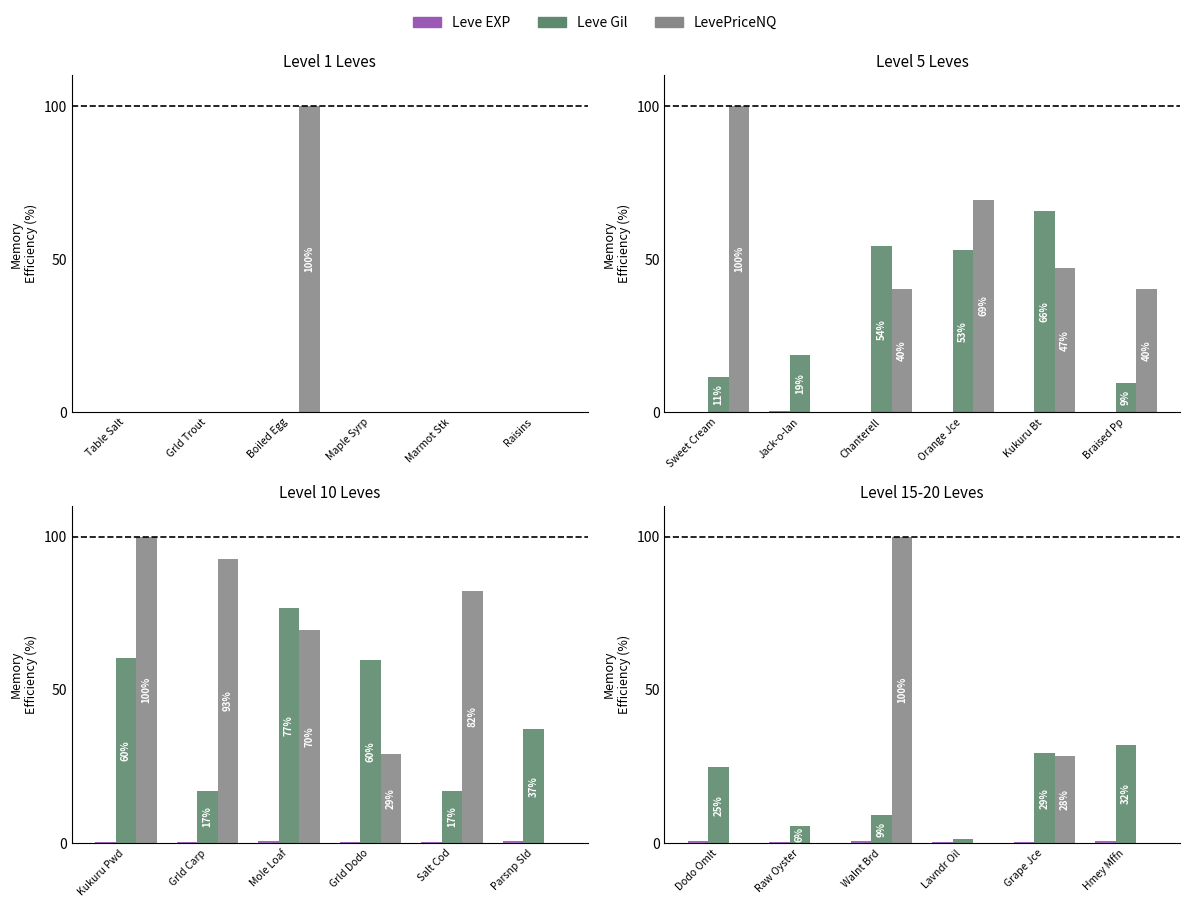

What is the label of the 5th bar from the left?

Grape Jce